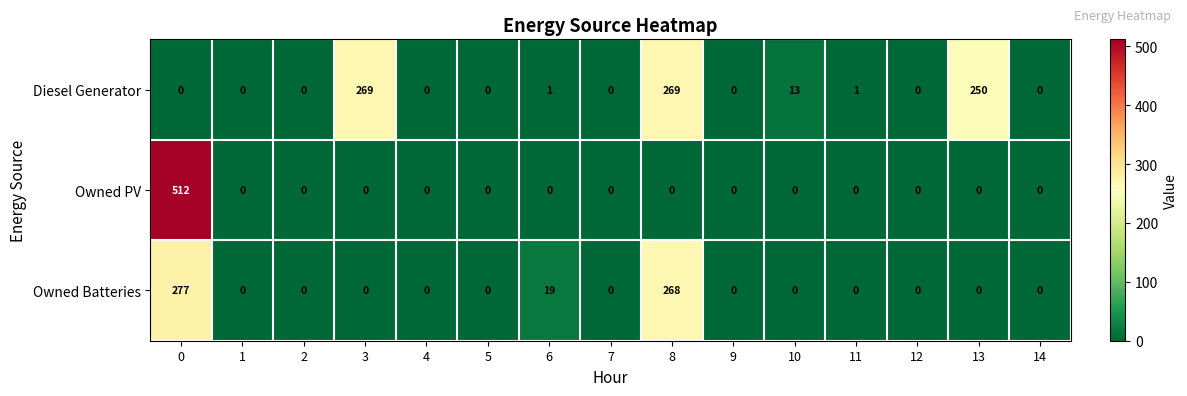

How many positive values does the Owned Batteries series have?

3